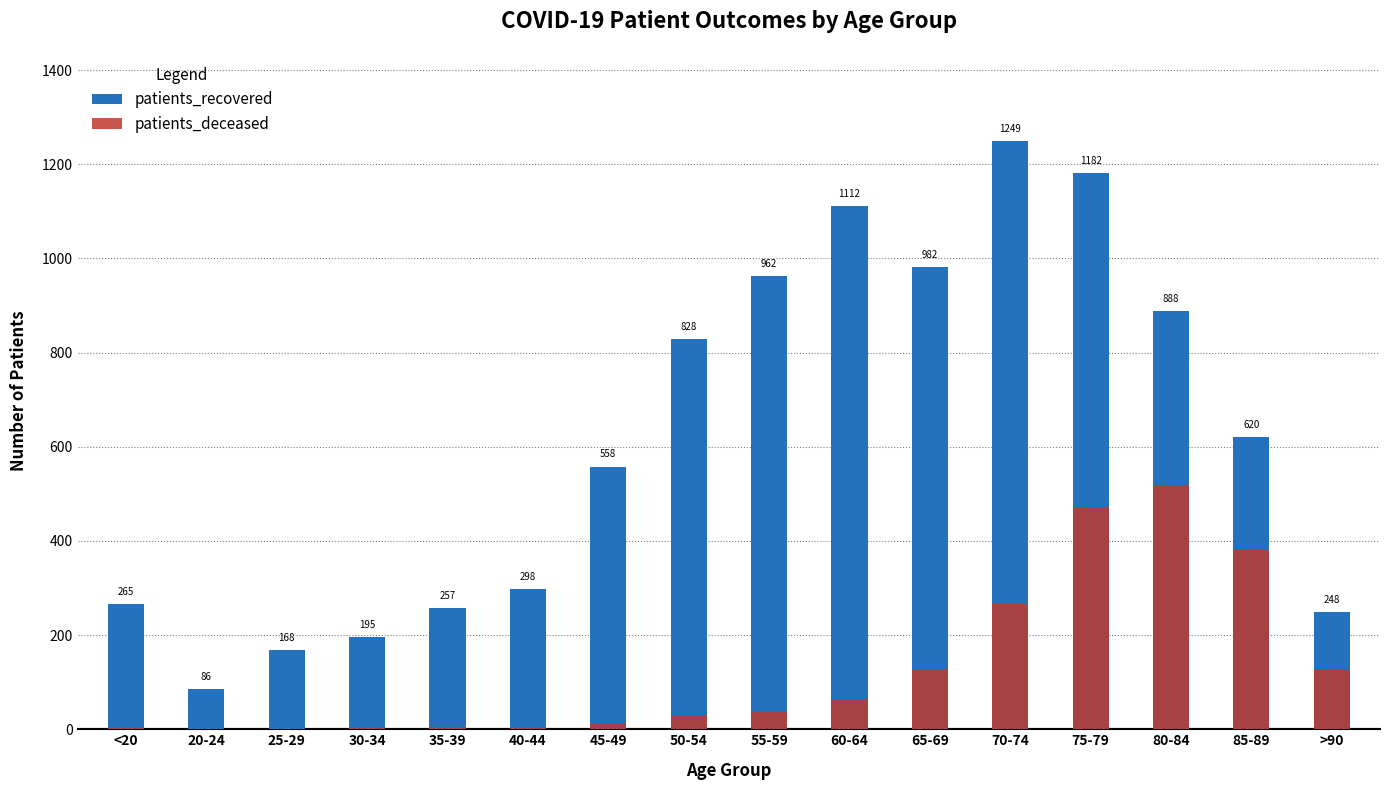

The value of patients_deceased at 80-84 is 116. True or false?

False